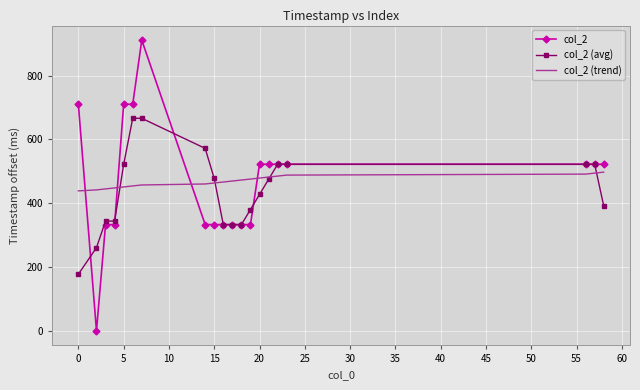

Rank the series by their maximum value, from highest to lowest.

col_2, col_2 (avg), col_2 (trend)